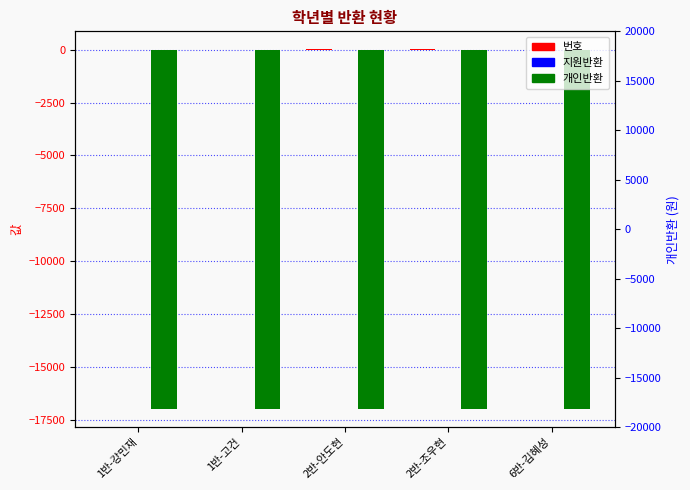

What is the value of the 개인반환 bar at the 2nd from the left?

-17000